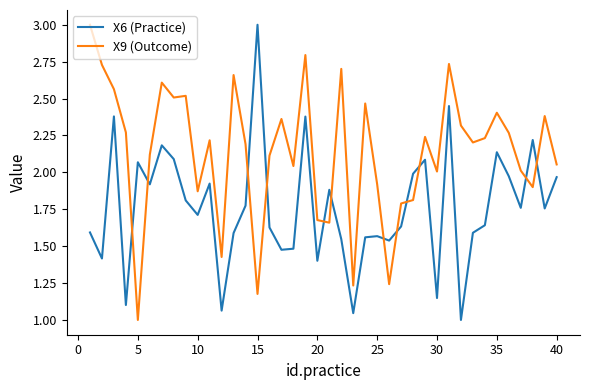

List the series in order of their overall mean, lowest first.

X6 (Practice), X9 (Outcome)